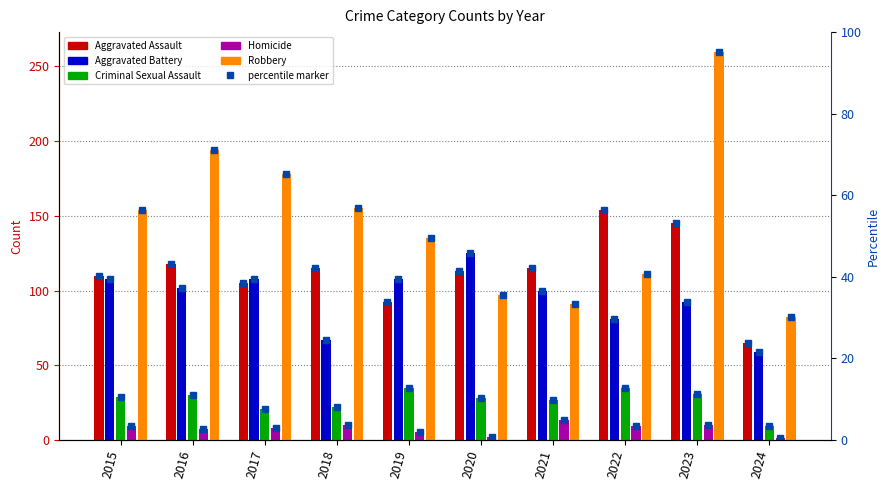

Which series changed the most between 2021 and 2024?

Aggravated Assault